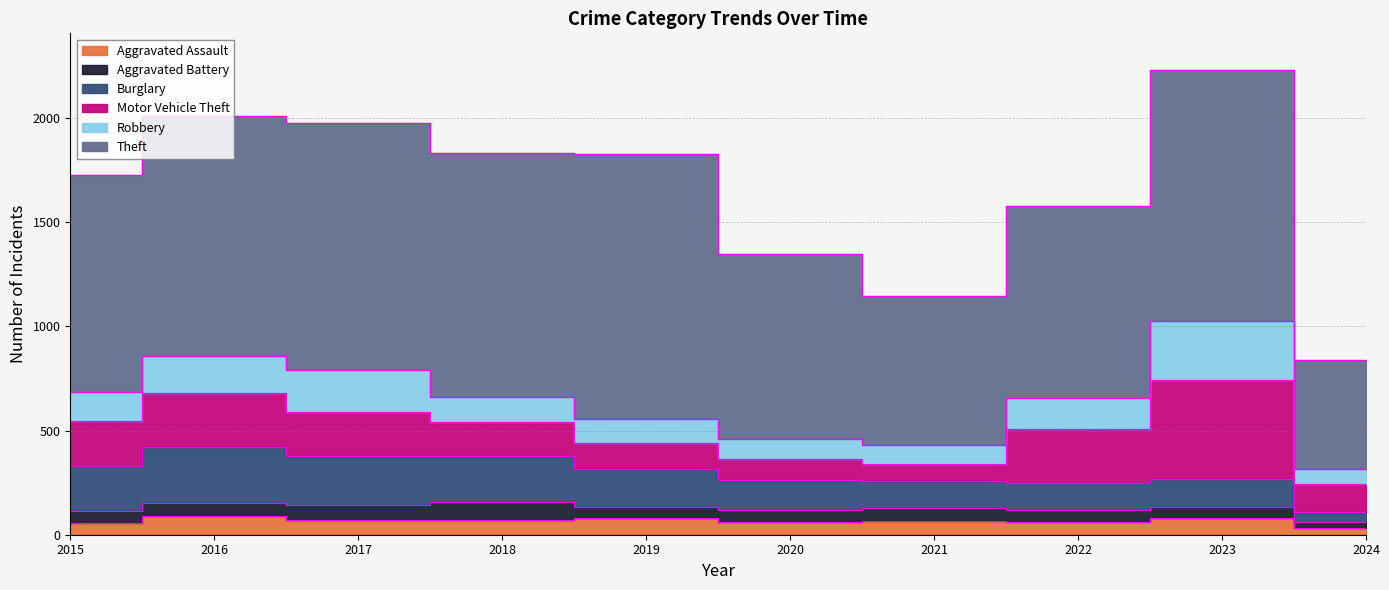

Where is Aggravated Battery nearest to the value 58?

2020